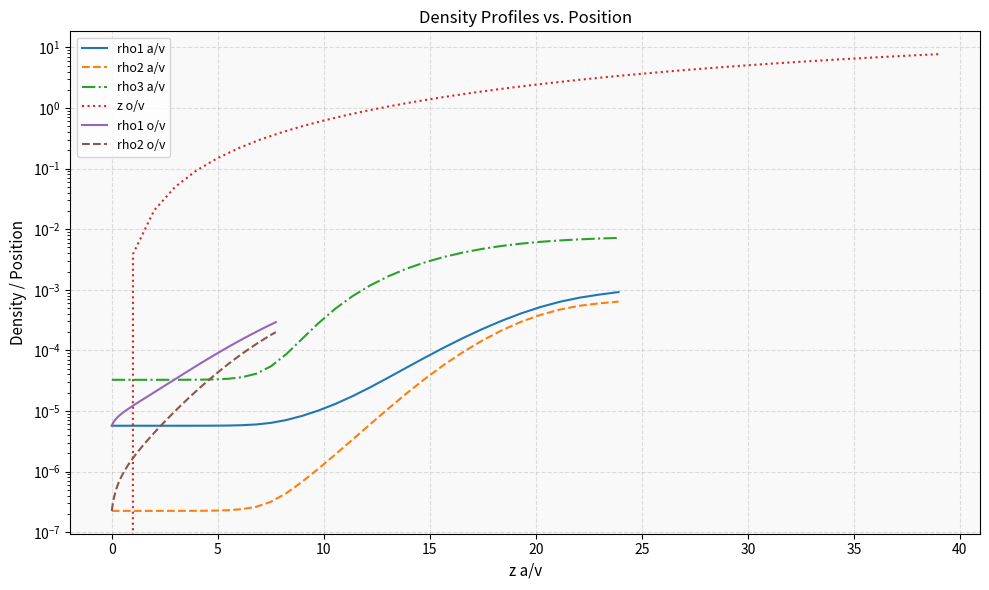

How many intersections are there between rho3 a/v and z o/v?

1